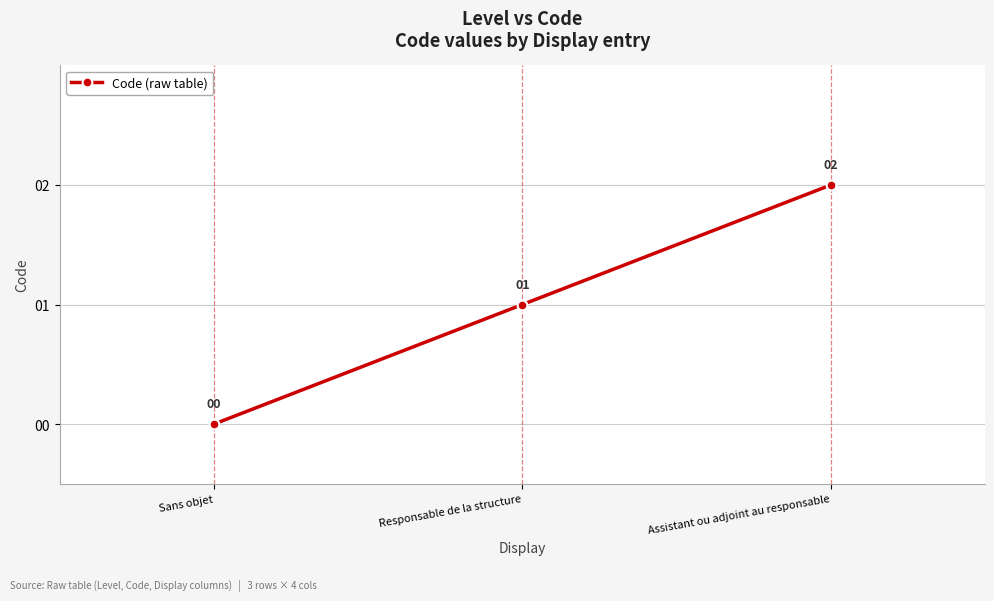

Does the chart display data point markers on the line(s)?

Yes